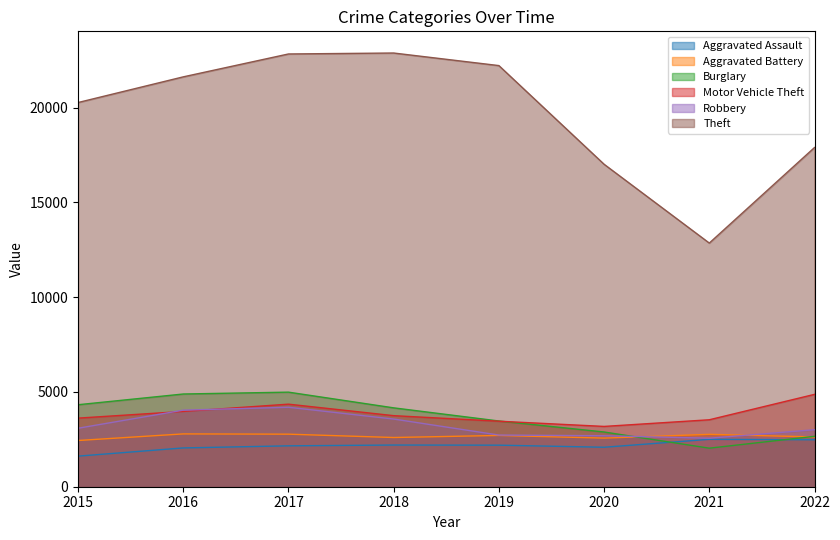

The value of Theft at 2019 is 8443. True or false?

False